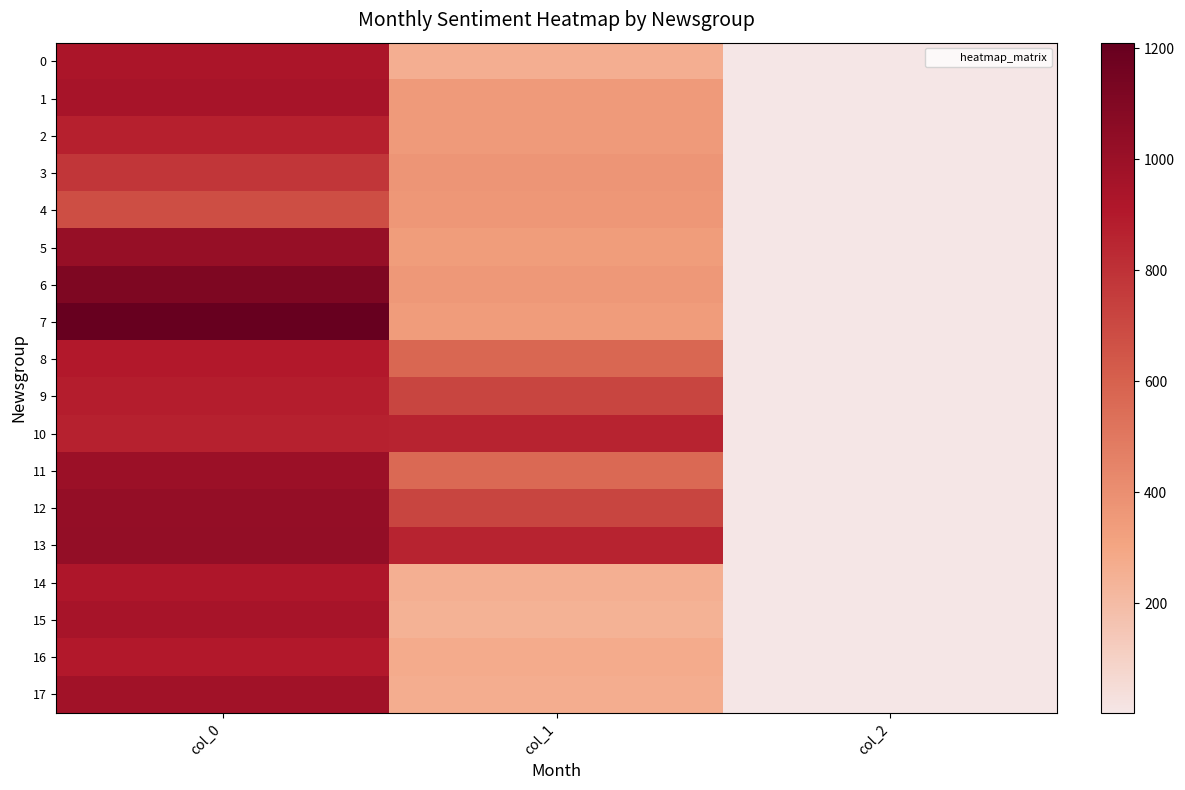

Rank the series by their maximum value, from highest to lowest.

7, 6, 13, 12, 5, 11, 17, 1, 15, 0, 14, 8, 16, 9, 2, 10, 3, 4